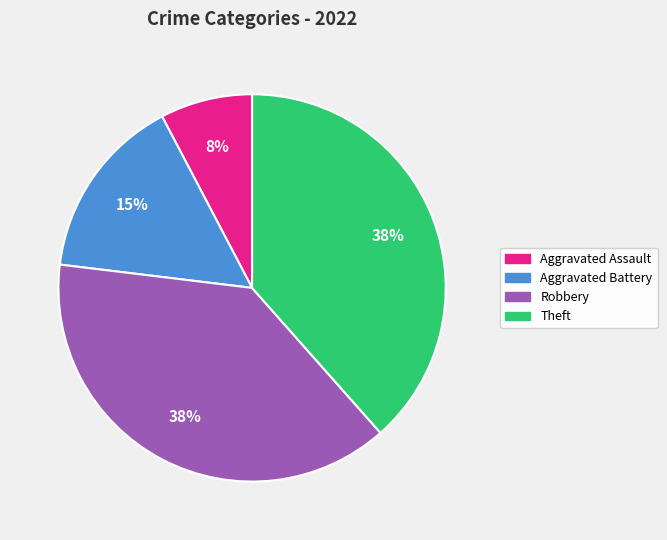

Which category has the smallest portion of the pie?

Aggravated Assault